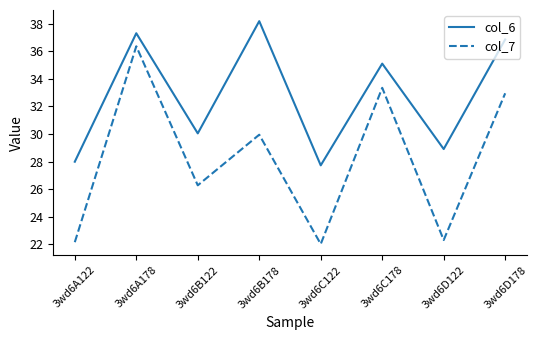

At which category does the chart reach its peak across all series?

3wd6B178